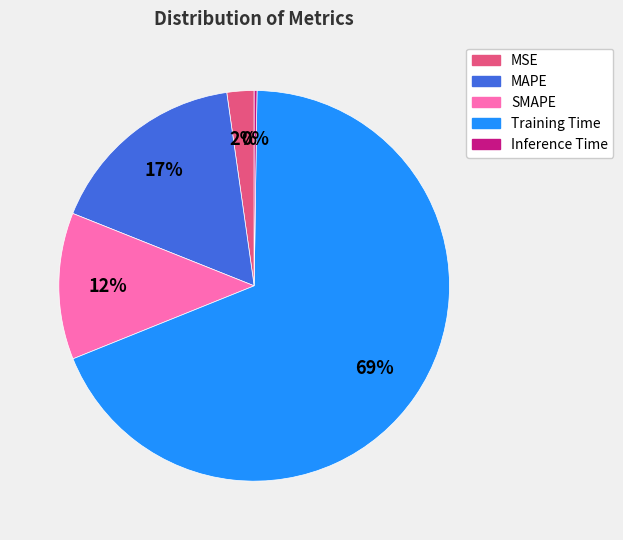

To the nearest percent, what percentage of the pie is MSE?

2%